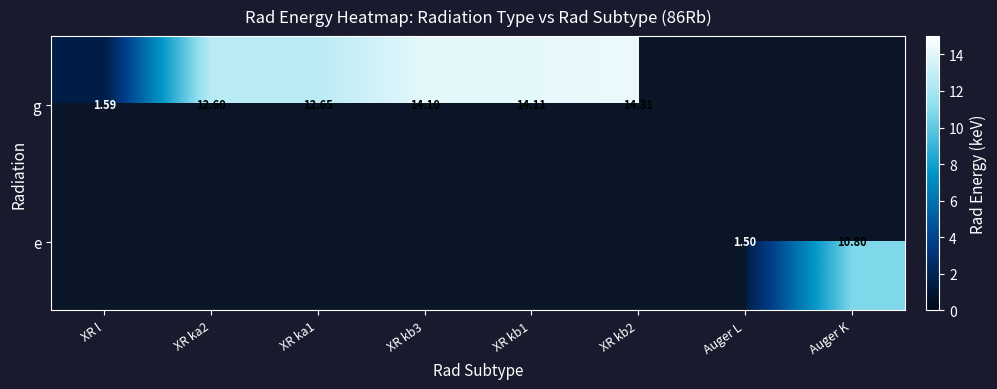

Is the value of e at XR kb1 greater than the value of g at XR l?

No